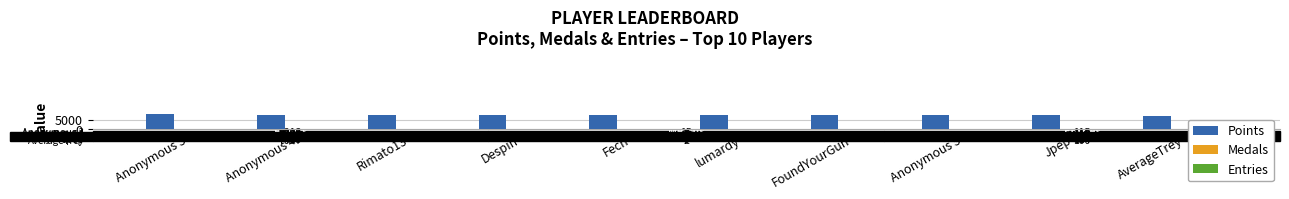

Rank the categories by Medals value from lowest to highest.

AverageTrey, Jpep, Despin, Anonymous 4, Rimato13, Anonymous 5, lumardy, FoundYourGun, Fech, Anonymous 3